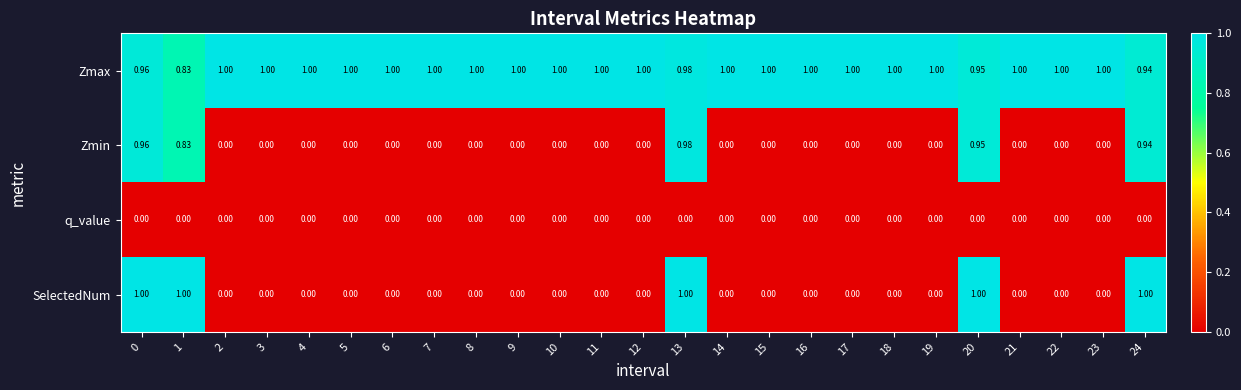

Which series has the widest spread of values?

SelectedNum